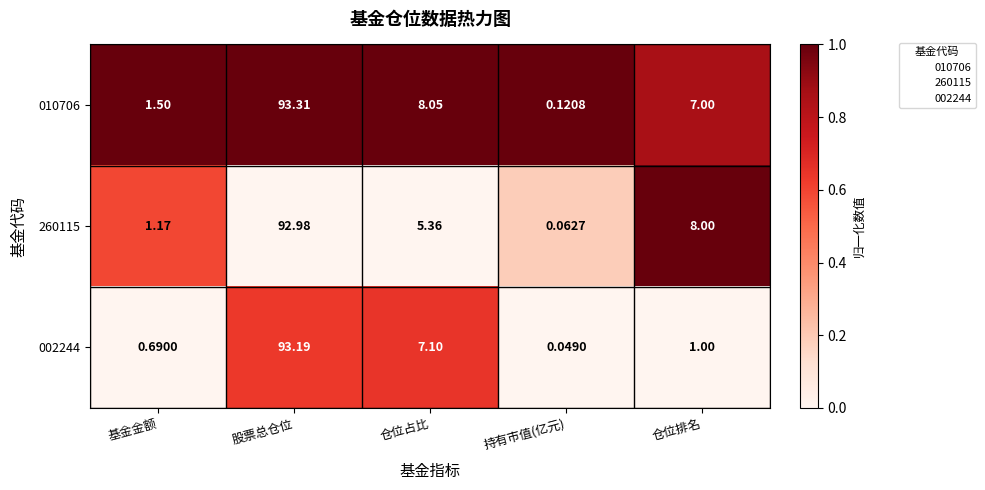

How many data points in 260115 are less than 5?

2